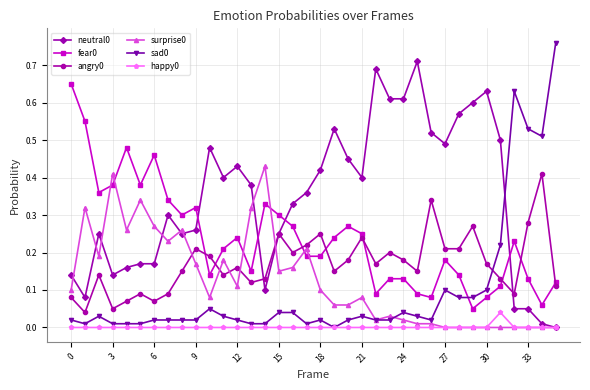

True or false: surprise0 has more than 0 points higher than both neighbors.

True